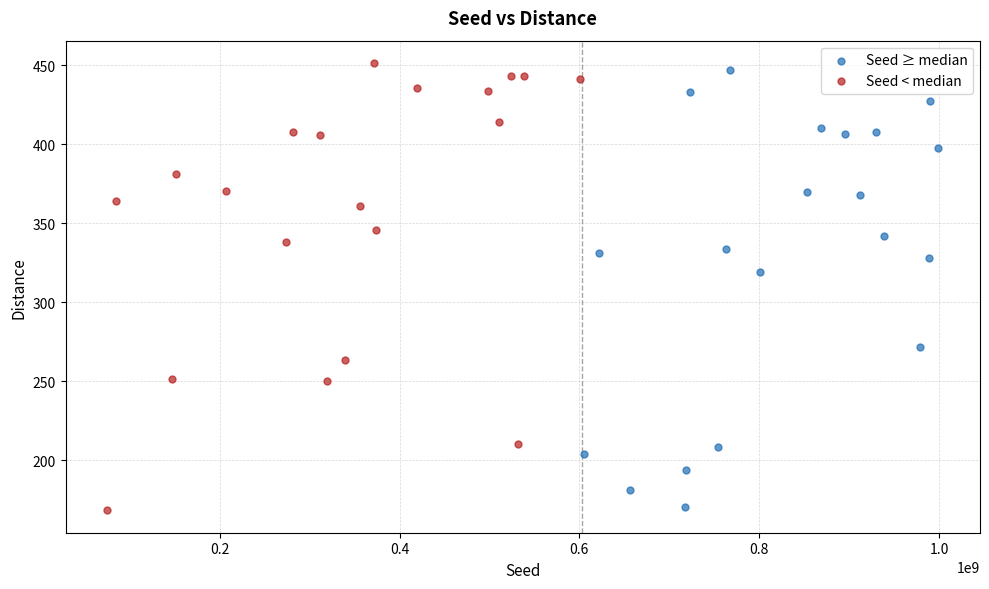

Which series has the widest spread of Y values?

Seed < median